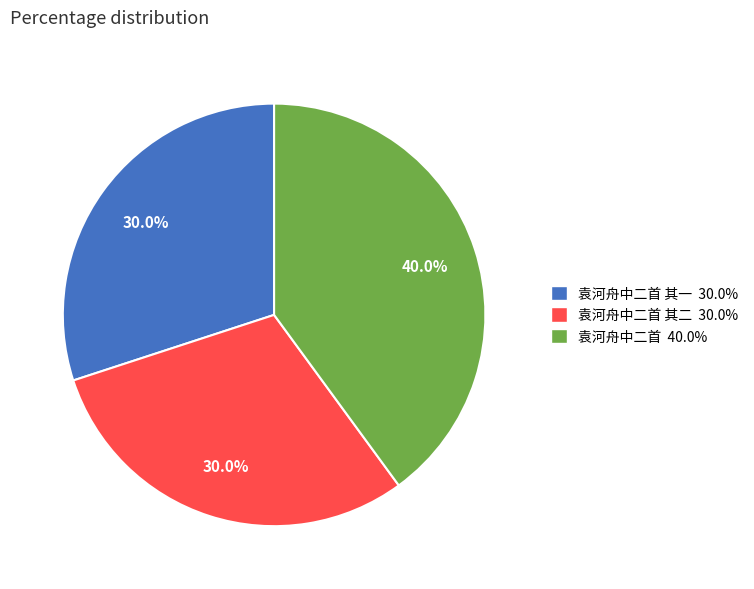

Does any single category account for the majority?

No